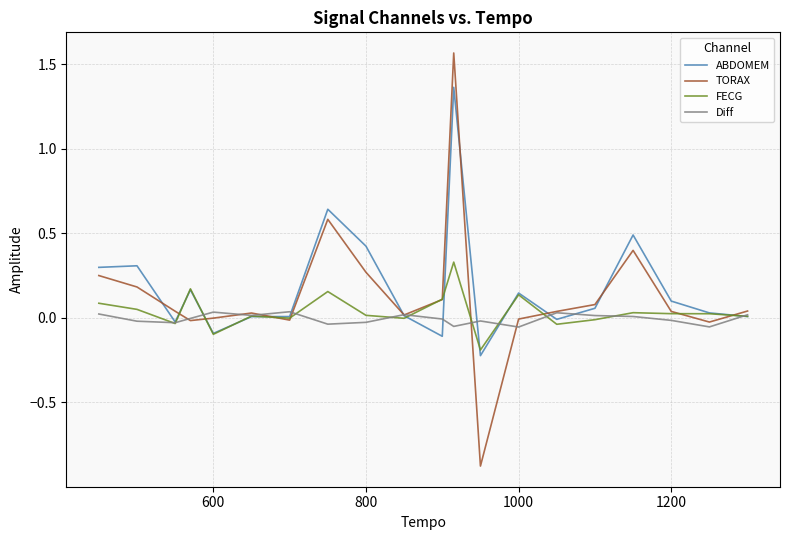

Rank the series by their maximum value, from lowest to highest.

Diff, FECG, ABDOMEM, TORAX